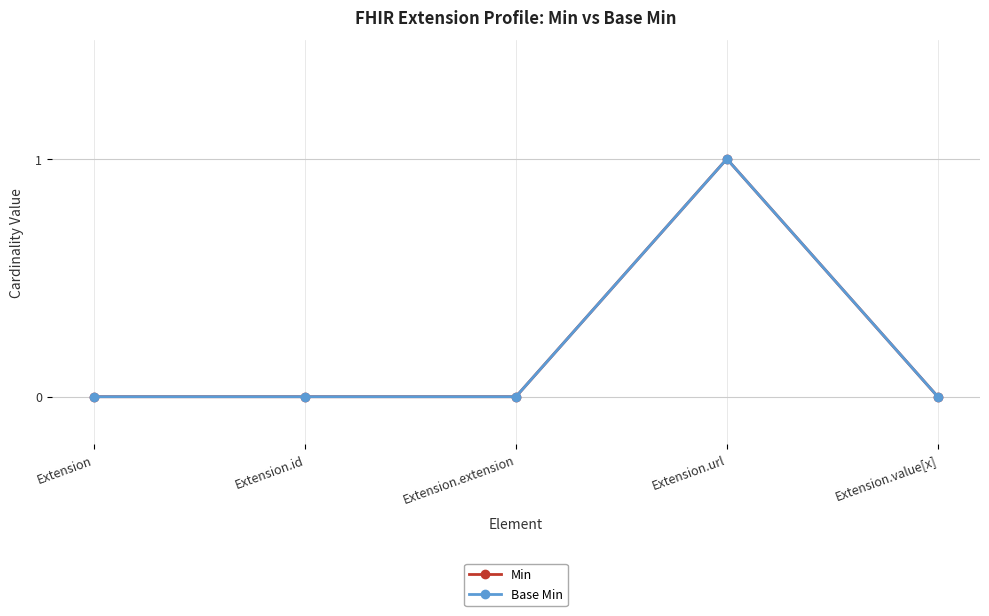

Which series has the largest range (max minus min)?

Min